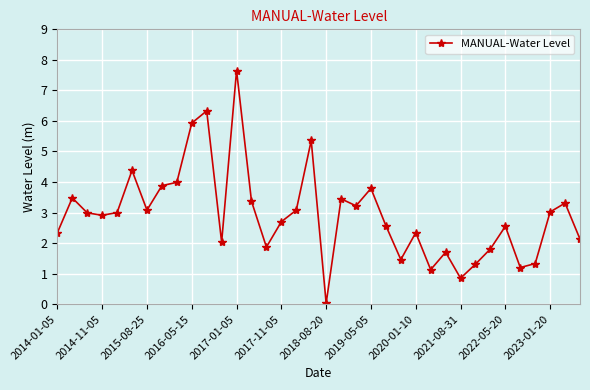

True or false: there are more than 1 points higher than both neighbors.

True